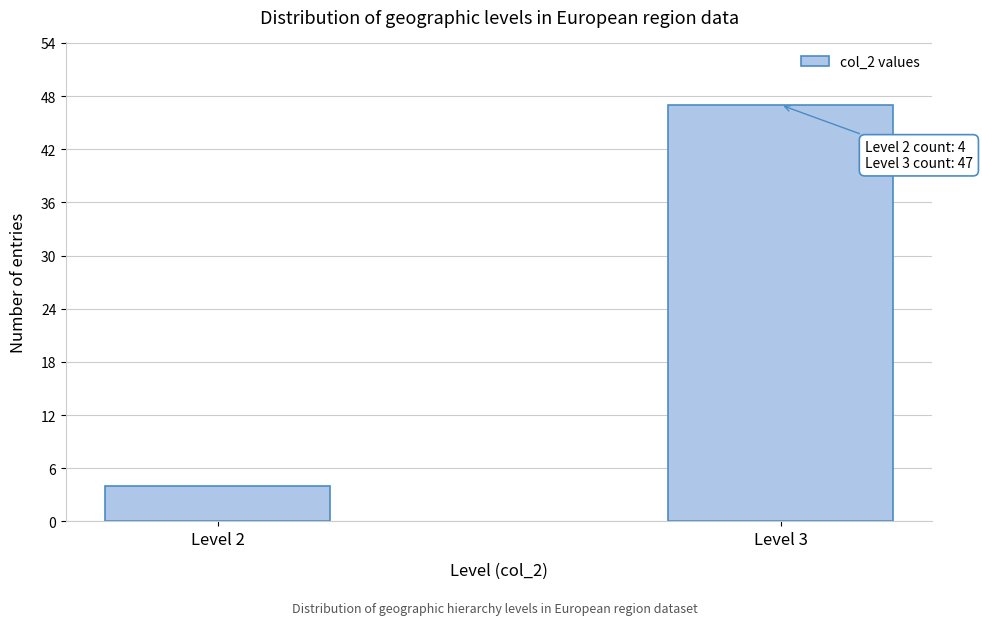

Reading left to right, transcribe all the data shown in this chart.

4	47